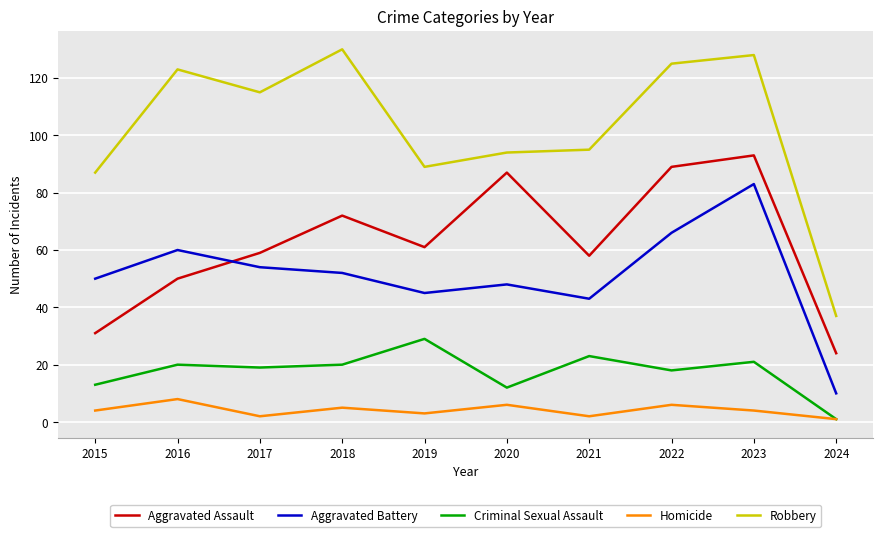

True or false: Criminal Sexual Assault and Robbery intersect in this chart.

False